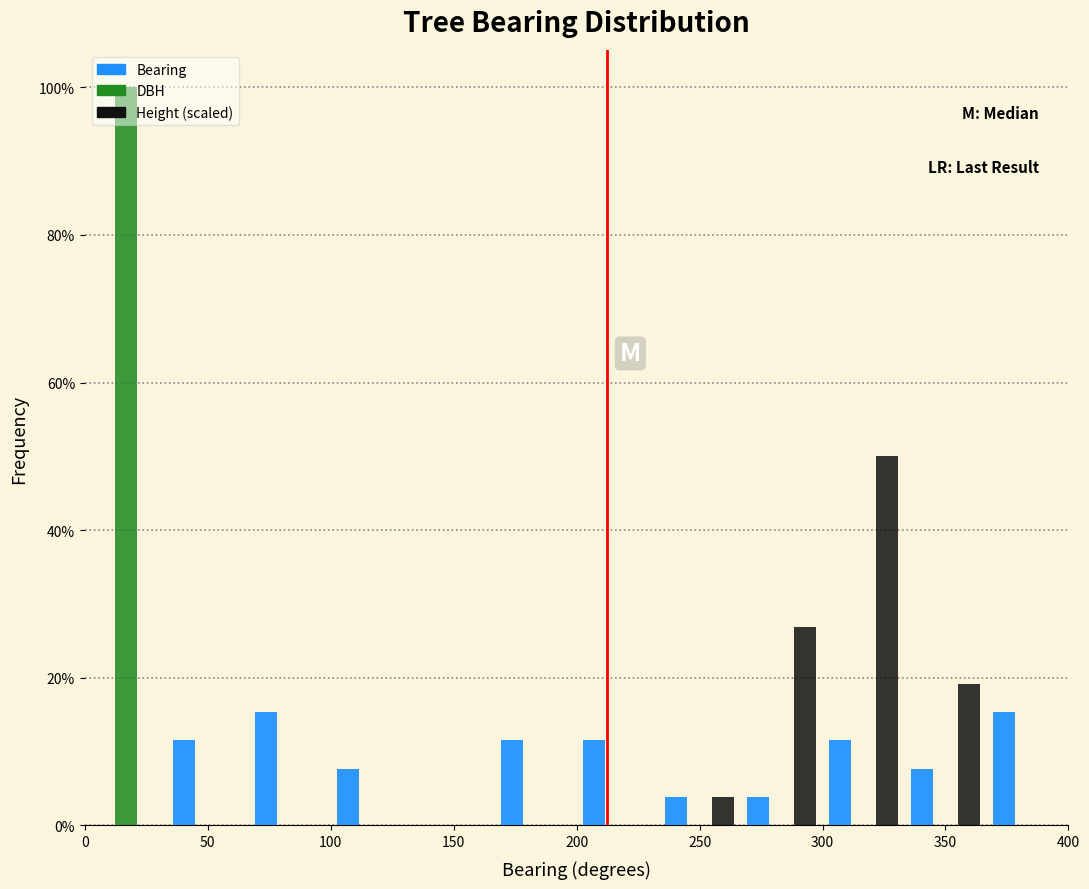

Reading left to right, list every range on the x-axis with the height of the bar of each series over it. Neither the bar edges nor the heights are printed on the chart, so give them approximately, as read against the axes.

0 to 35: Bearing=0	DBH=100	Height (scaled)=0
35 to 65: Bearing=12	DBH=0	Height (scaled)=0
65 to 100: Bearing=16	DBH=0	Height (scaled)=0
100 to 135: Bearing=8	DBH=0	Height (scaled)=0
135 to 165: Bearing=0	DBH=0	Height (scaled)=0
165 to 200: Bearing=12	DBH=0	Height (scaled)=0
200 to 235: Bearing=12	DBH=0	Height (scaled)=0
235 to 265: Bearing=4	DBH=0	Height (scaled)=4
265 to 300: Bearing=4	DBH=0	Height (scaled)=26
300 to 335: Bearing=12	DBH=0	Height (scaled)=50
335 to 365: Bearing=8	DBH=0	Height (scaled)=20
365 to 400: Bearing=16	DBH=0	Height (scaled)=0